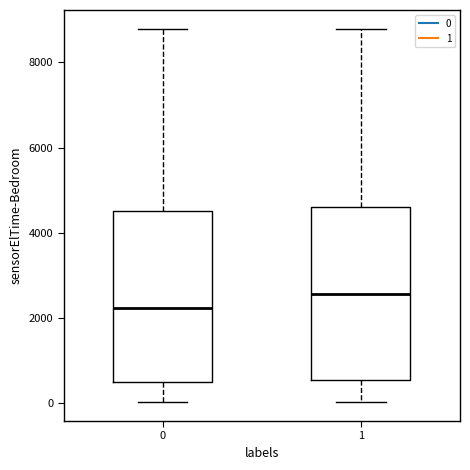

Which box's median line is the lowest?

0